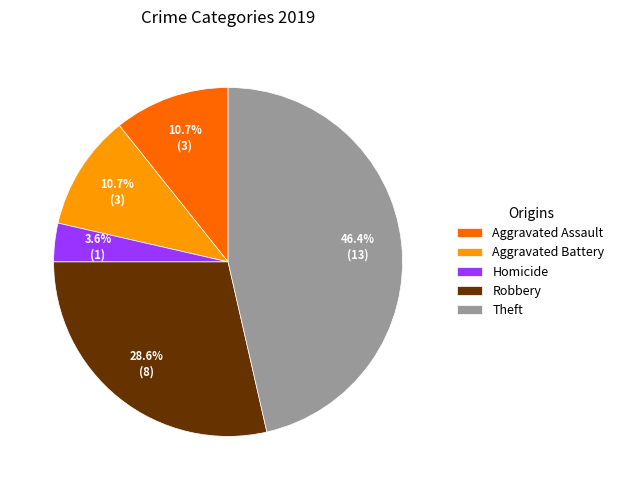

Which category has the smallest portion of the pie?

Homicide